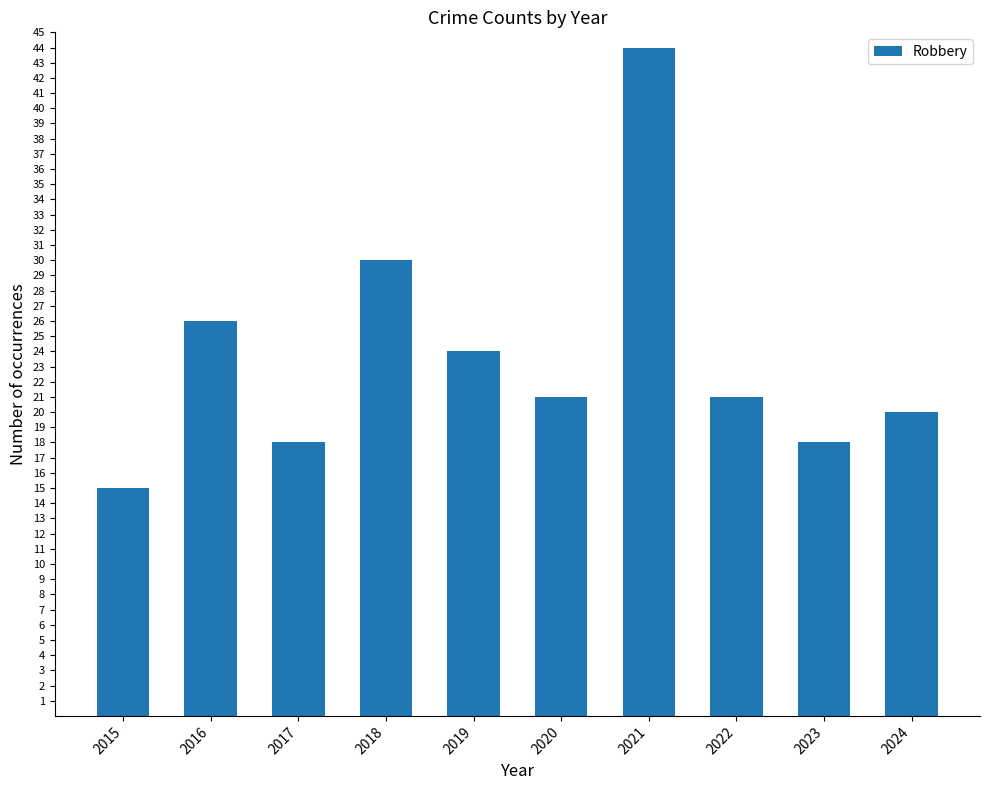

The chart shows a value of 34 at 2022. True or false?

False